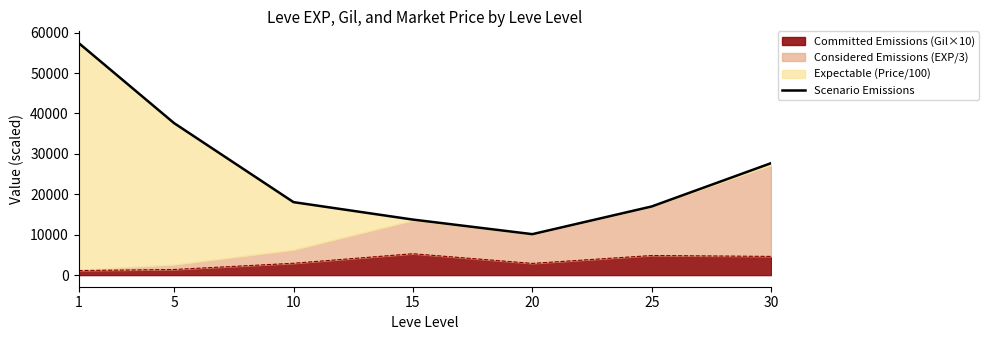

Is it true that the value at 25 is 16988.5?

True